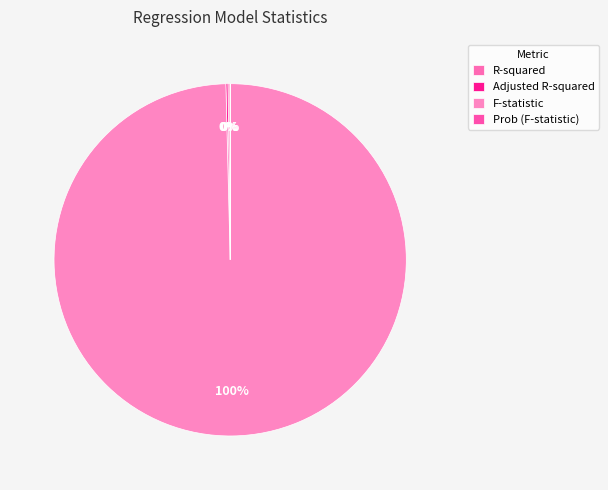

How many slices are in this pie chart?

4